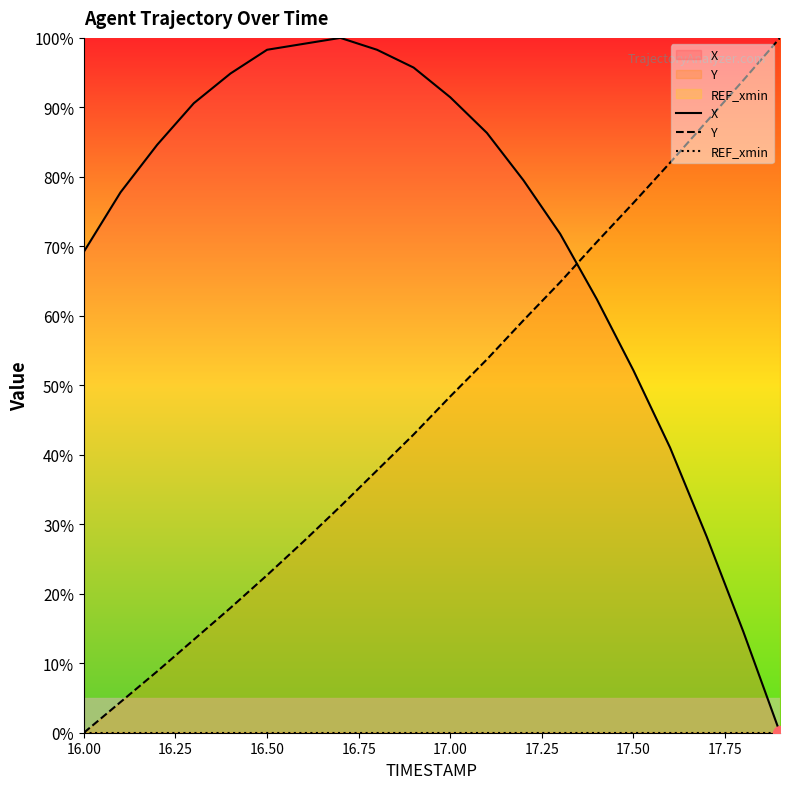

True or false: Y and X cross at least once.

True